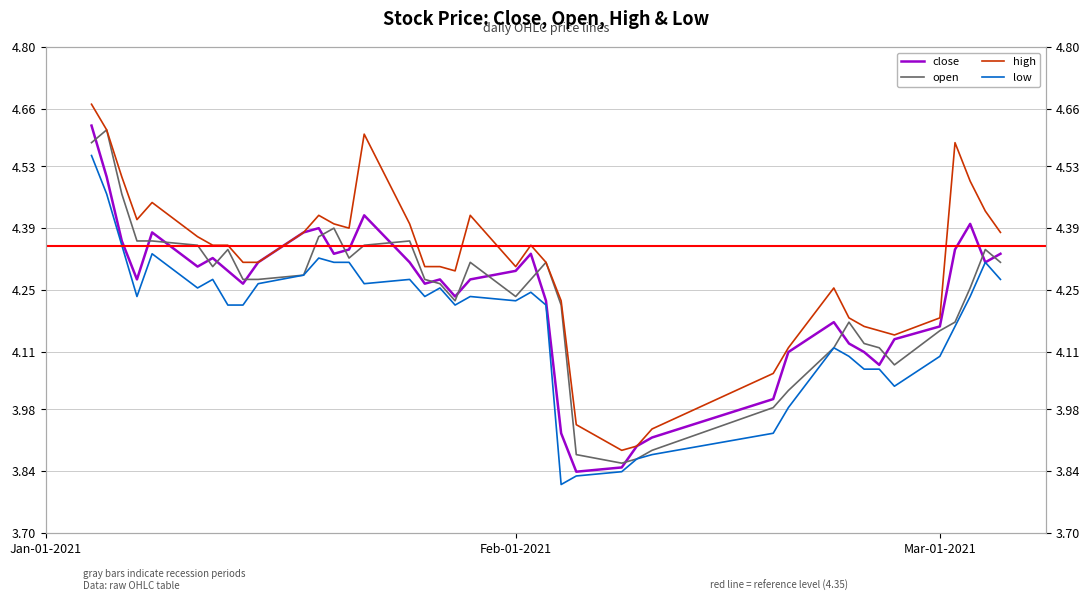

Reading left to right, extract all data points from this chart.

close: 4.6	4.5	4.4	4.3	4.4	4.3	4.3	4.3	4.3	4.3	4.4	4.4	4.3	4.3	4.4	4.3	4.3	4.3	4.2	4.3	4.3	4.3	4.2	3.9	3.8	3.8	3.9	3.9	4.0	4.1	4.2	4.1	4.1	4.1	4.1	4.2	4.3	4.4	4.3	4.3
open: 4.6	4.6	4.5	4.4	4.4	4.4	4.3	4.3	4.3	4.3	4.3	4.4	4.4	4.3	4.4	4.4	4.3	4.3	4.2	4.3	4.2	4.3	4.3	4.2	3.9	3.9	3.9	3.9	4.0	4.0	4.1	4.2	4.1	4.1	4.1	4.2	4.2	4.3	4.3	4.3
high: 4.7	4.6	4.5	4.4	4.4	4.4	4.4	4.4	4.3	4.3	4.4	4.4	4.4	4.4	4.6	4.4	4.3	4.3	4.3	4.4	4.3	4.4	4.3	4.2	3.9	3.9	3.9	3.9	4.1	4.1	4.3	4.2	4.2	4.2	4.1	4.2	4.6	4.5	4.4	4.4
low: 4.6	4.5	4.4	4.2	4.3	4.3	4.3	4.2	4.2	4.3	4.3	4.3	4.3	4.3	4.3	4.3	4.2	4.3	4.2	4.2	4.2	4.2	4.2	3.8	3.8	3.8	3.9	3.9	3.9	4.0	4.1	4.1	4.1	4.1	4.0	4.1	4.2	4.2	4.3	4.3